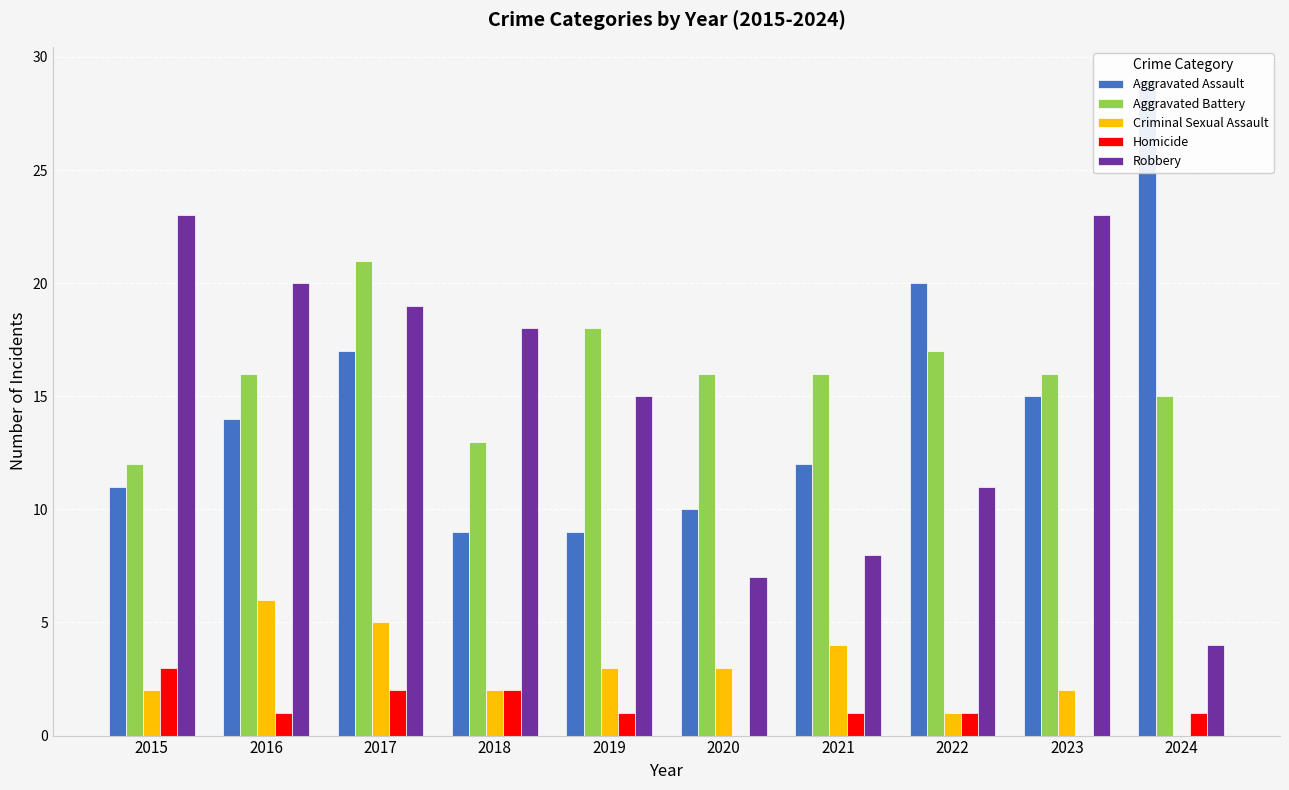

Are the bars grouped side by side (vs. stacked)?

Yes